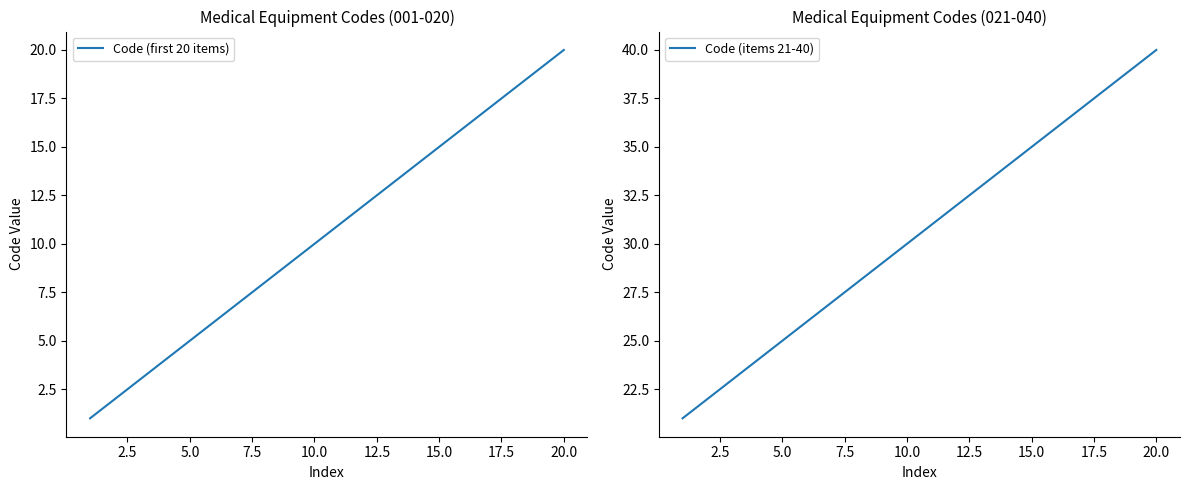

Count the number of data series in this chart.

2